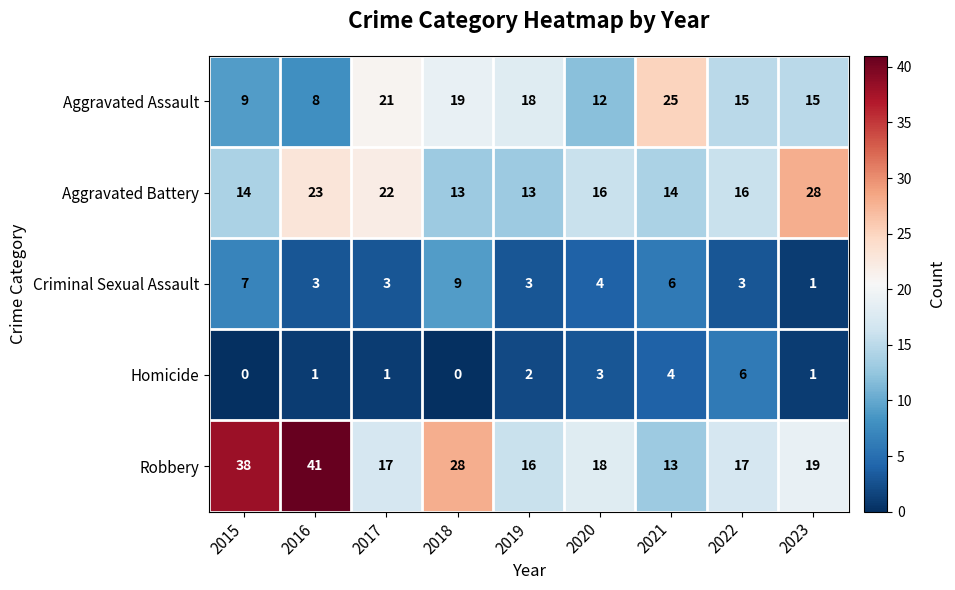

What is the approximate value of Robbery at 2018?

28